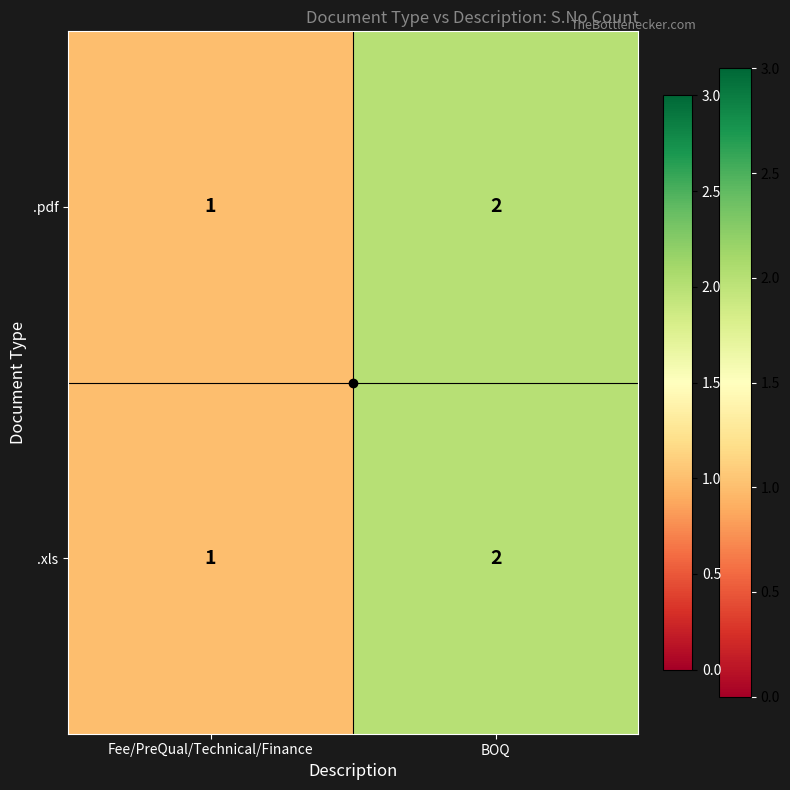

What is the sum of the .xls values at BOQ and Fee/PreQual/Technical/Finance?

3